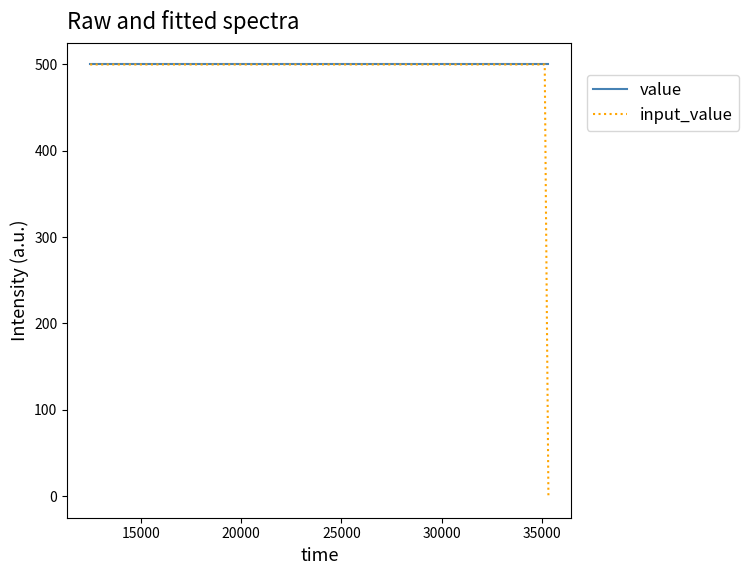

Which series has the largest total across all categories?

value